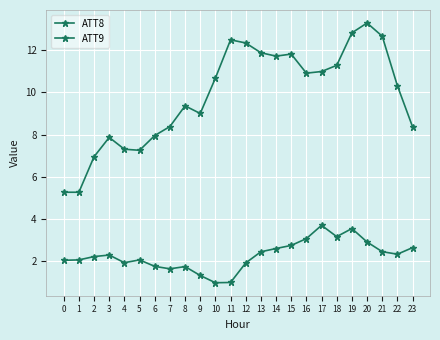

How many data points does each series have?

24